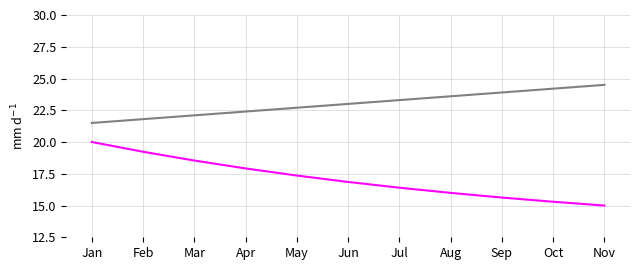

What is the difference between the highest and lowest values at May?

5.3